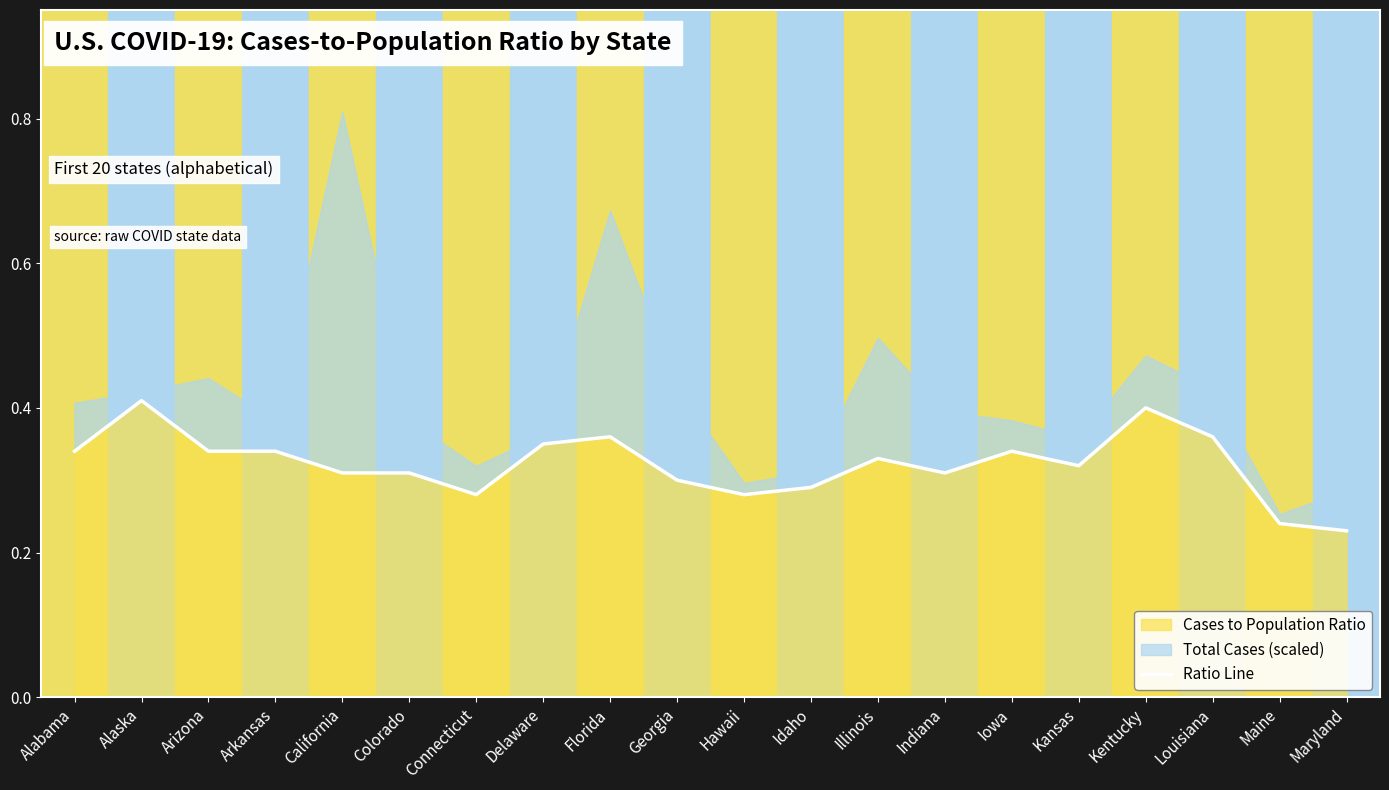

Does the chart display data point markers on the line(s)?

No